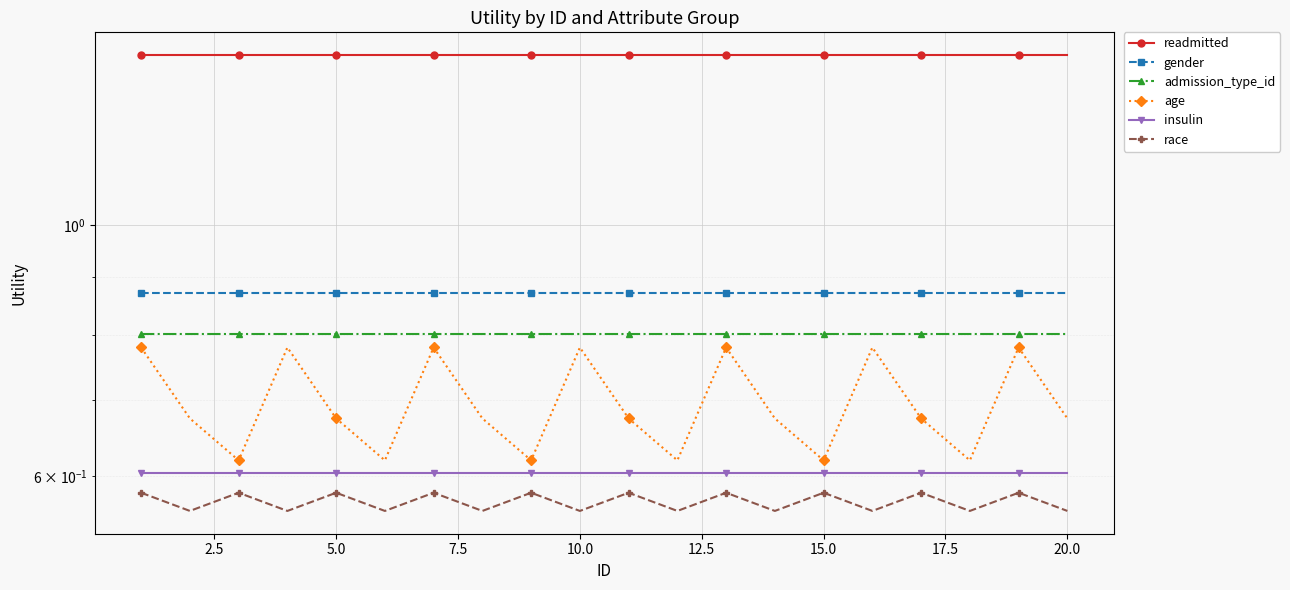

The insulin series shows 0.9 at 15.0. True or false?

False